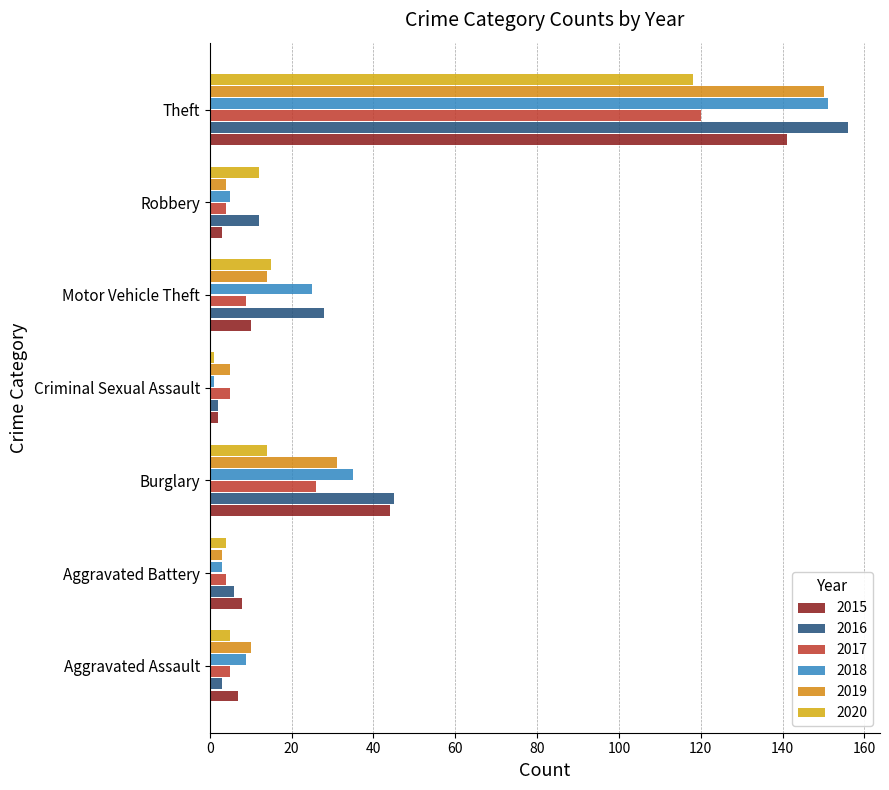

Reading right to left, list all the values displayed in this chart.

2015: Theft=141	Robbery=3	Motor Vehicle Theft=10	Criminal Sexual Assault=2	Burglary=44	Aggravated Battery=8	Aggravated Assault=7
2016: Theft=156	Robbery=12	Motor Vehicle Theft=28	Criminal Sexual Assault=2	Burglary=45	Aggravated Battery=6	Aggravated Assault=3
2017: Theft=120	Robbery=4	Motor Vehicle Theft=9	Criminal Sexual Assault=5	Burglary=26	Aggravated Battery=4	Aggravated Assault=5
2018: Theft=151	Robbery=5	Motor Vehicle Theft=25	Criminal Sexual Assault=1	Burglary=35	Aggravated Battery=3	Aggravated Assault=9
2019: Theft=150	Robbery=4	Motor Vehicle Theft=14	Criminal Sexual Assault=5	Burglary=31	Aggravated Battery=3	Aggravated Assault=10
2020: Theft=118	Robbery=12	Motor Vehicle Theft=15	Criminal Sexual Assault=1	Burglary=14	Aggravated Battery=4	Aggravated Assault=5